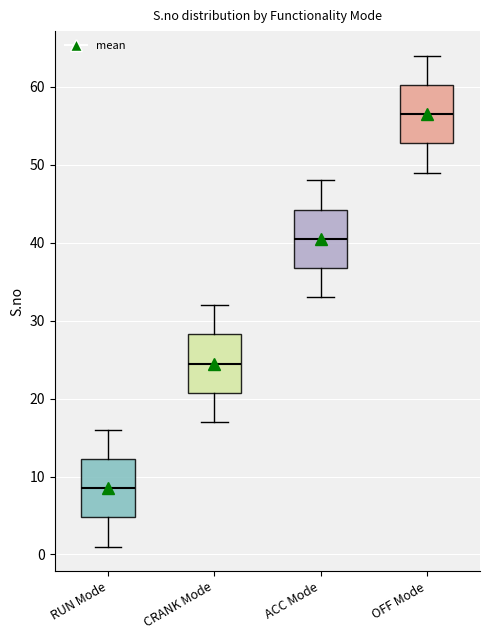

Reading left to right, read every box against the y-axis: the position of its median line, the range the box covers, and the ends of its whiskers. The values are not printed on the chart, so give them approximately, as read against the axis.

RUN Mode: median 9, box 5 to 12, whiskers 1 to 16
CRANK Mode: median 25, box 21 to 28, whiskers 17 to 32
ACC Mode: median 41, box 37 to 44, whiskers 33 to 48
OFF Mode: median 57, box 53 to 60, whiskers 49 to 64